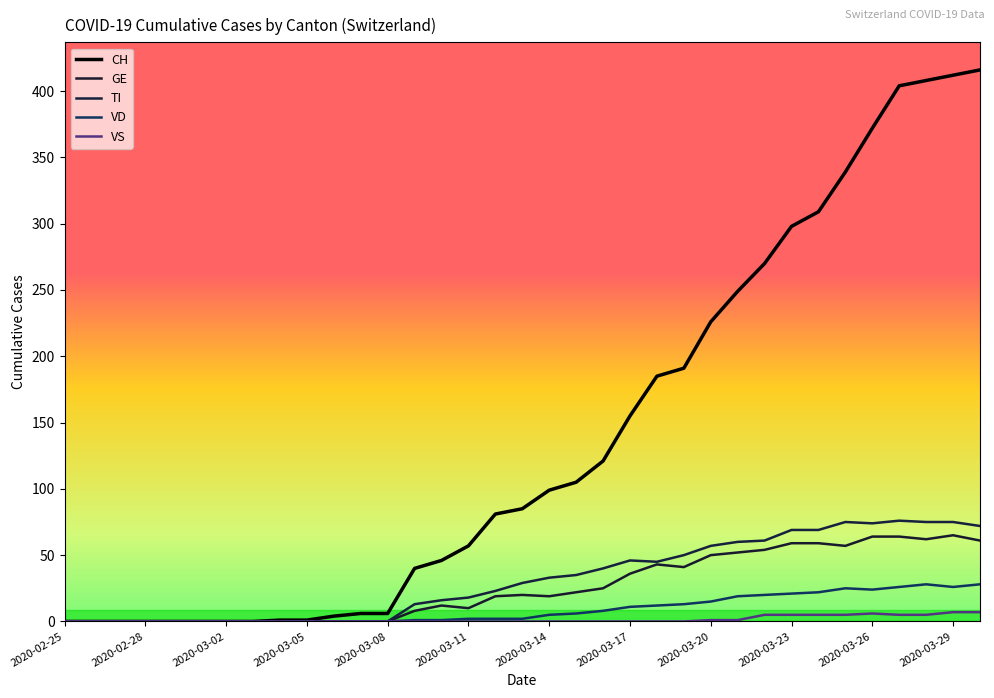

Does the chart have visible grid lines?

No